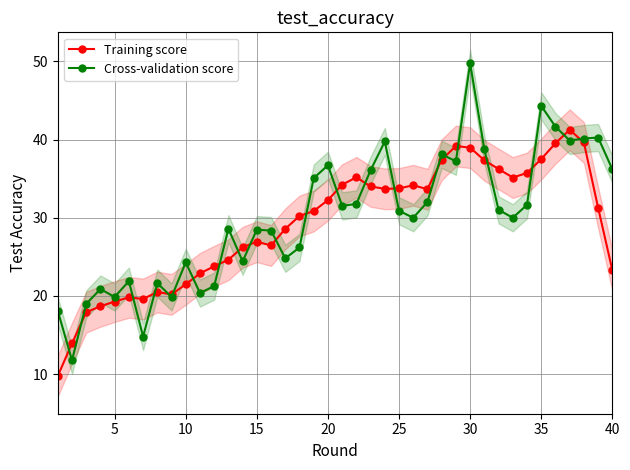

How many distinct data groups are displayed?

2